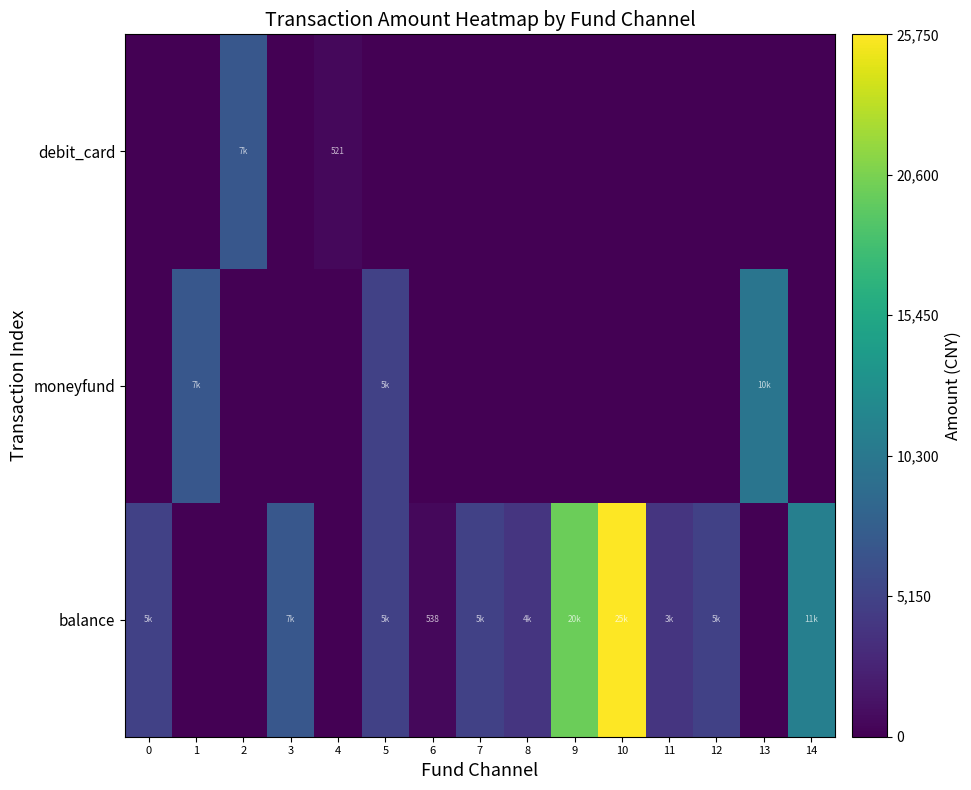

List the series in order of their peak value, highest first.

balance, moneyfund, debit_card